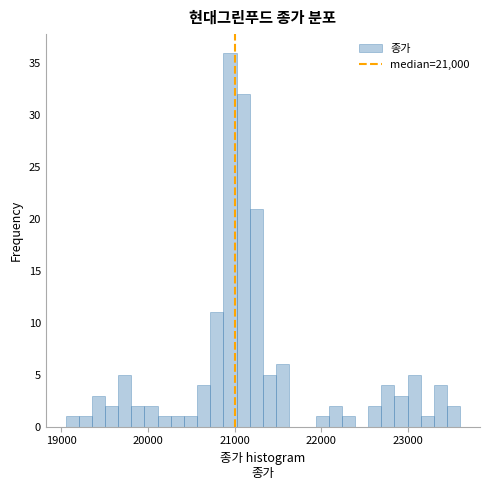

Around what value on the x-axis is the tallest bar? Give the approximate position of its centre, as read against the axis.

20900